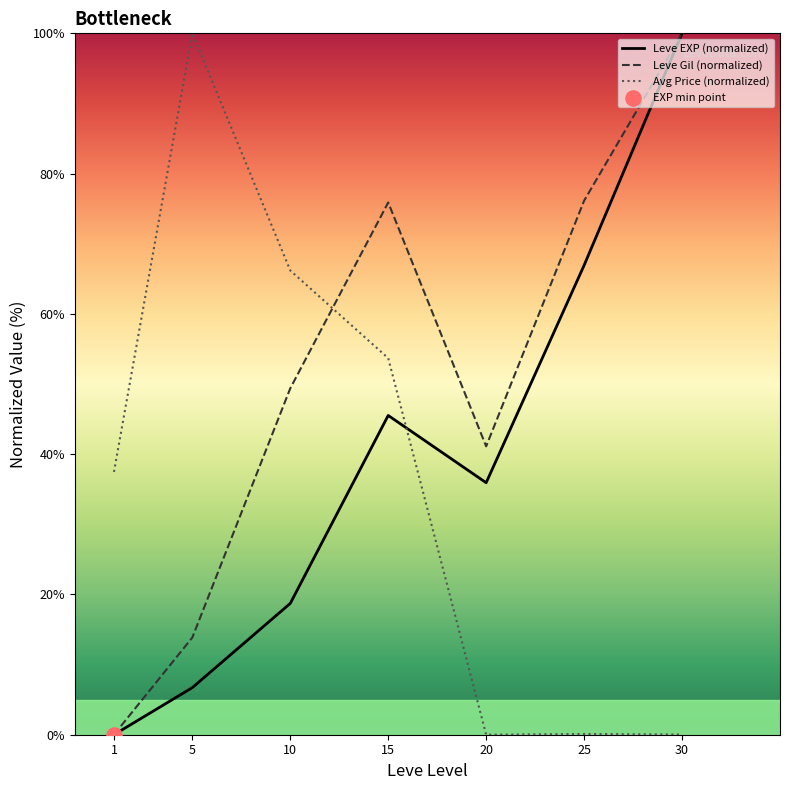

At which category is the sum across all series the highest?

30